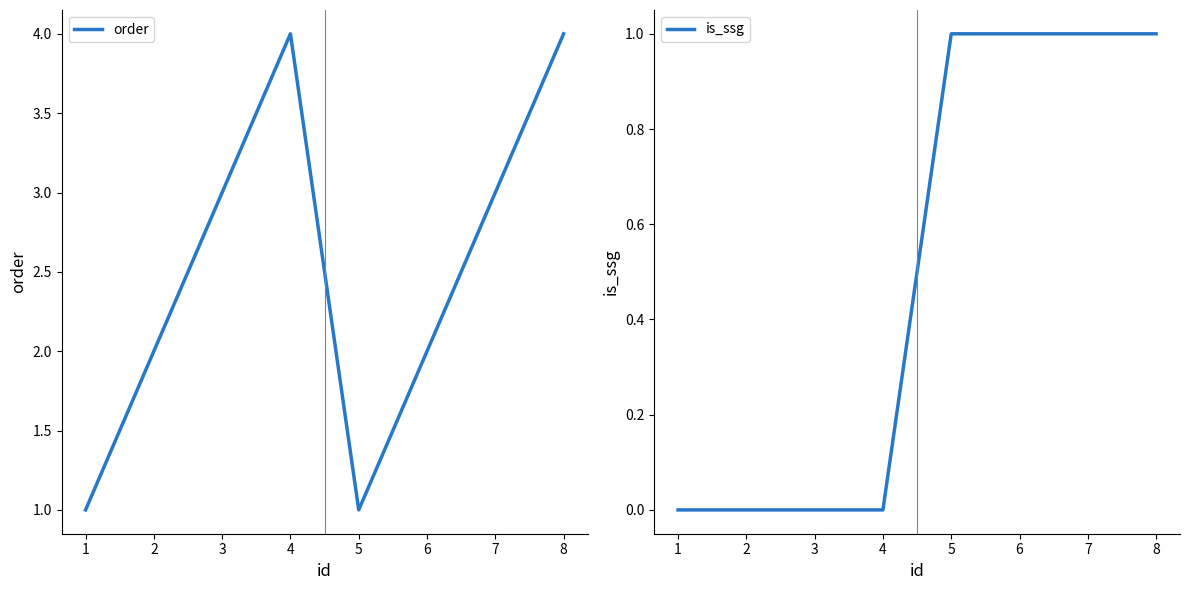

True or false: order and is_ssg cross at least once.

False